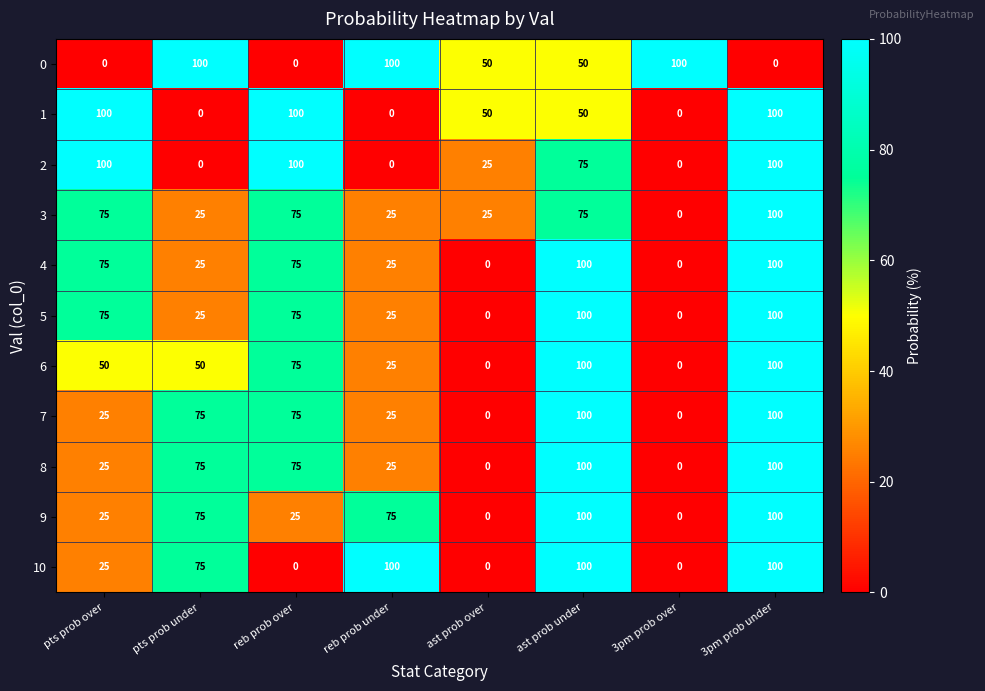

What is the sum of the 5 values at pts prob over and reb prob under?

100